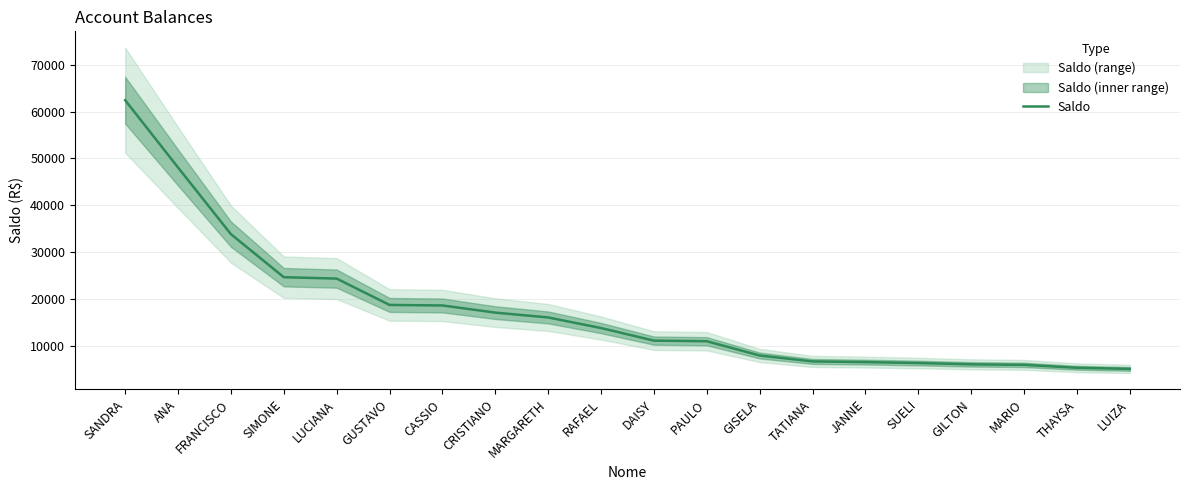

What is the average value?

17423.7